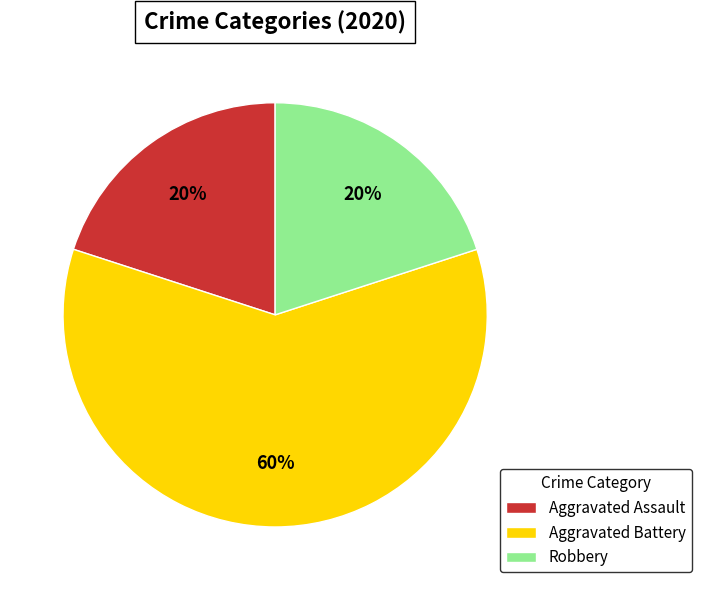

How many segments does this pie chart have?

3